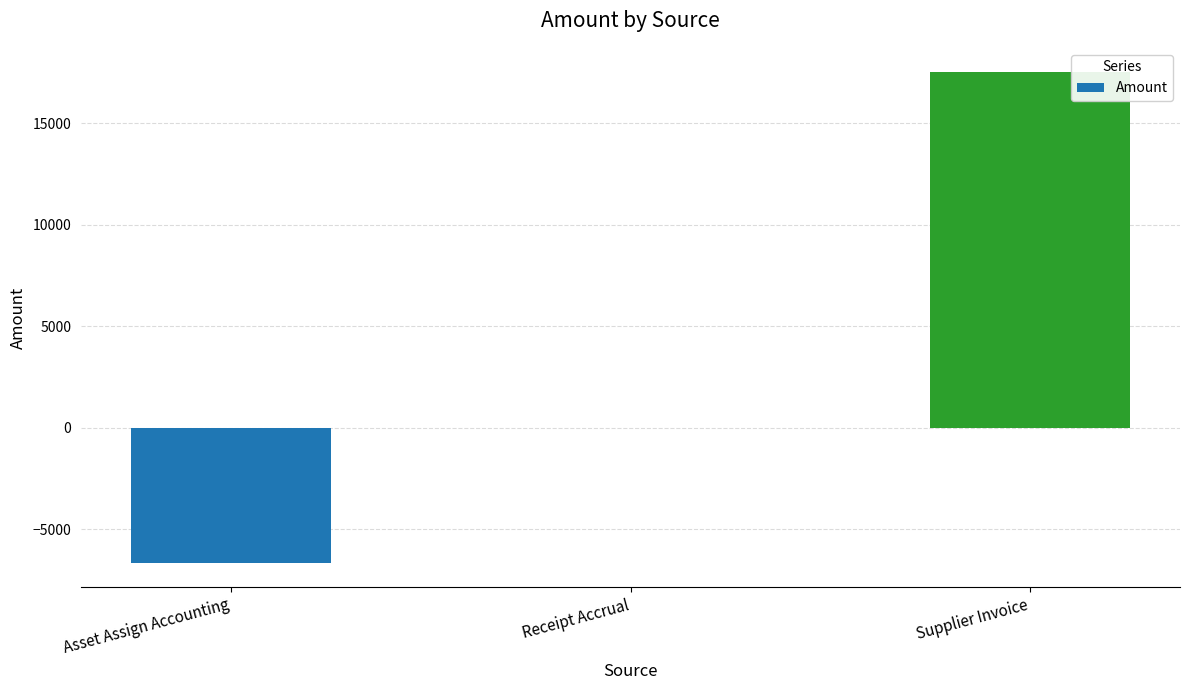

What is the approximate value at Supplier Invoice?

17503